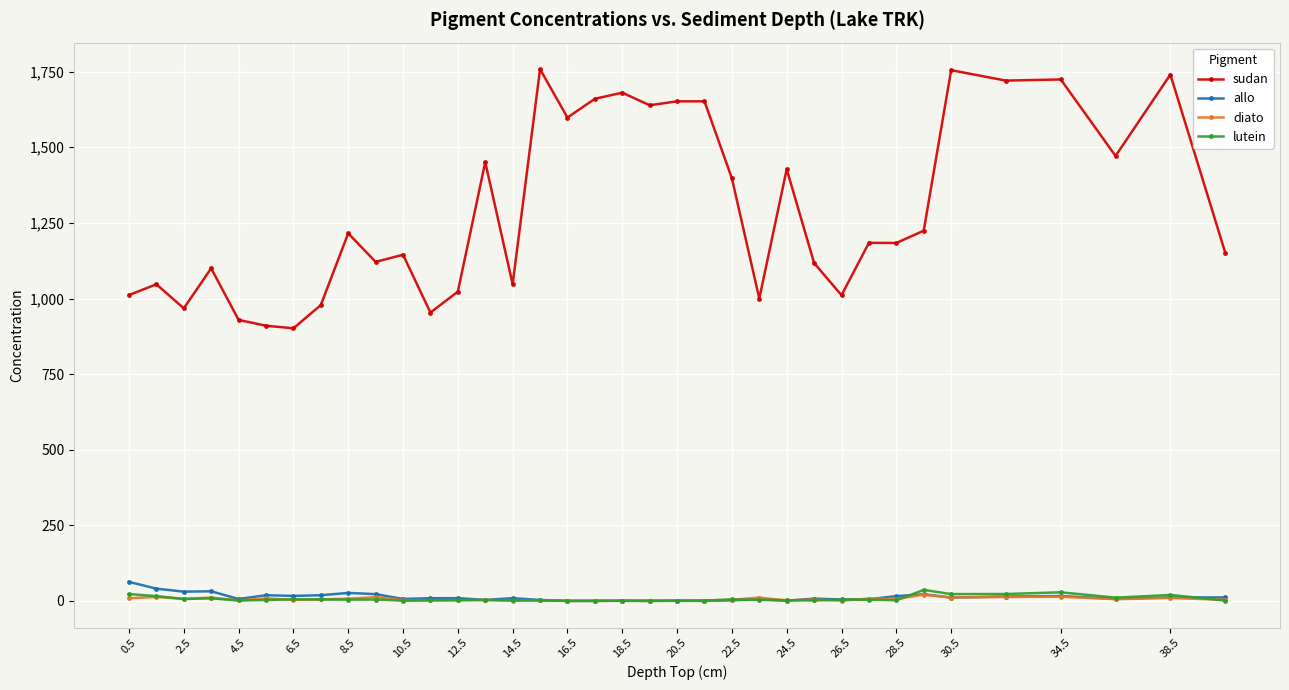

Which series has the largest range (max minus min)?

sudan